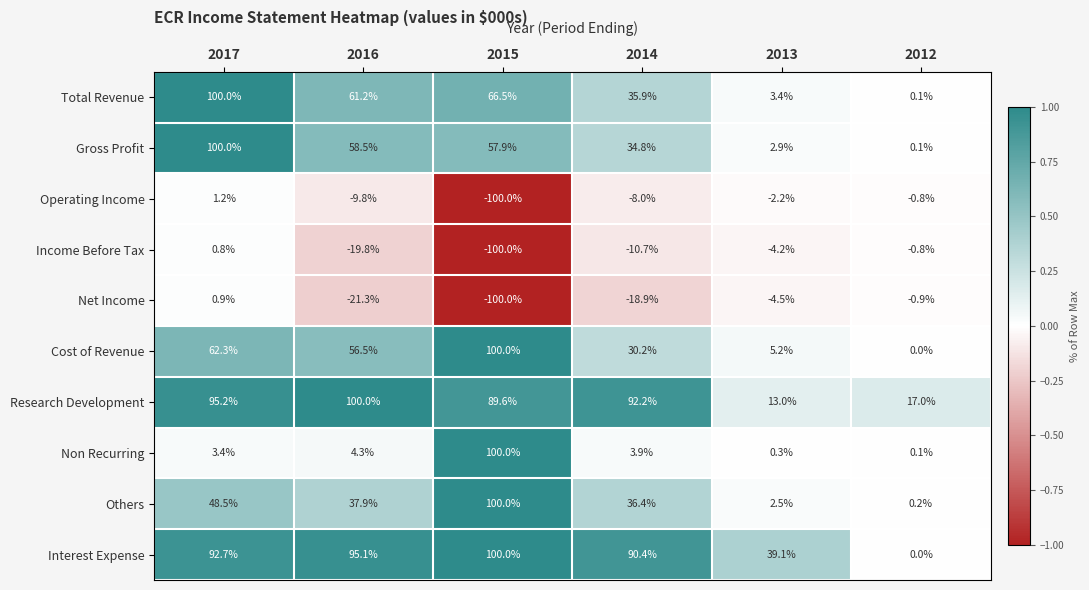

What is the total value across all series at 2015?

314.0